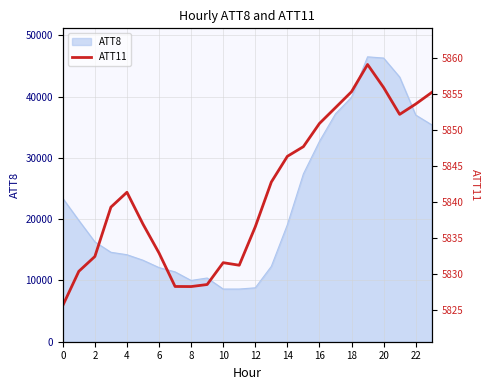

How many interior local peaks (higher than both neighbors) does the data have?

3